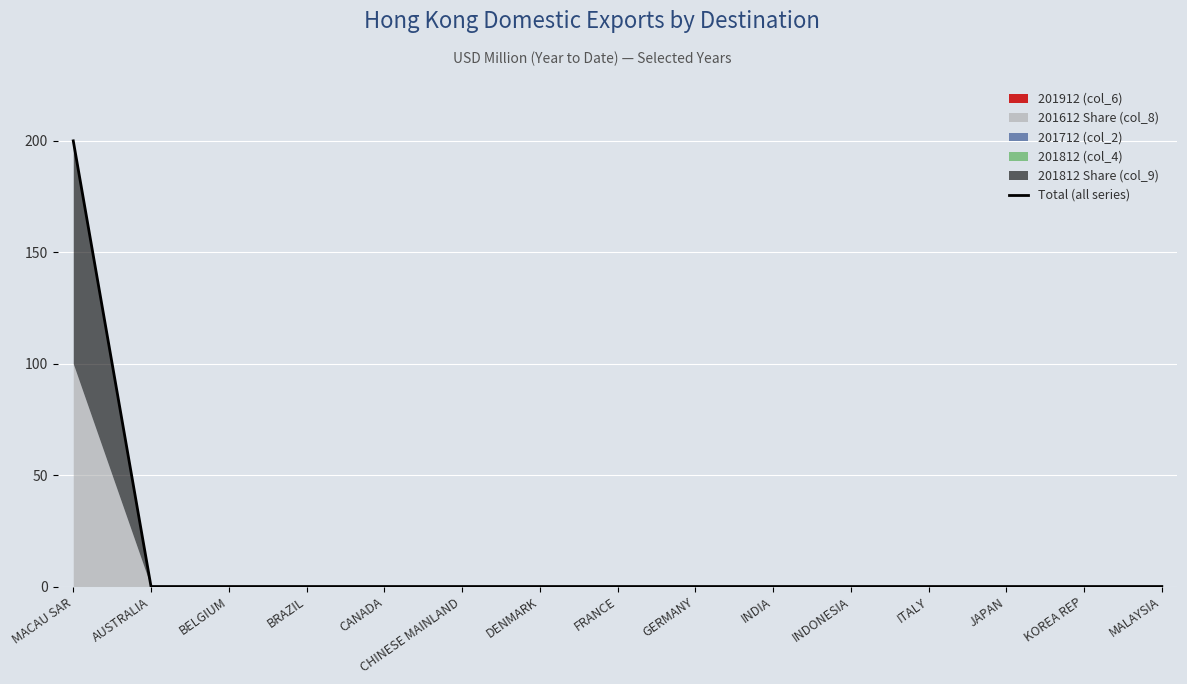

Which category has the lowest value across all series?

AUSTRALIA